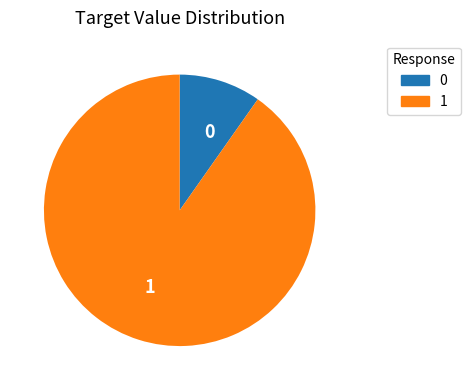

Count the number of slices in the pie.

2